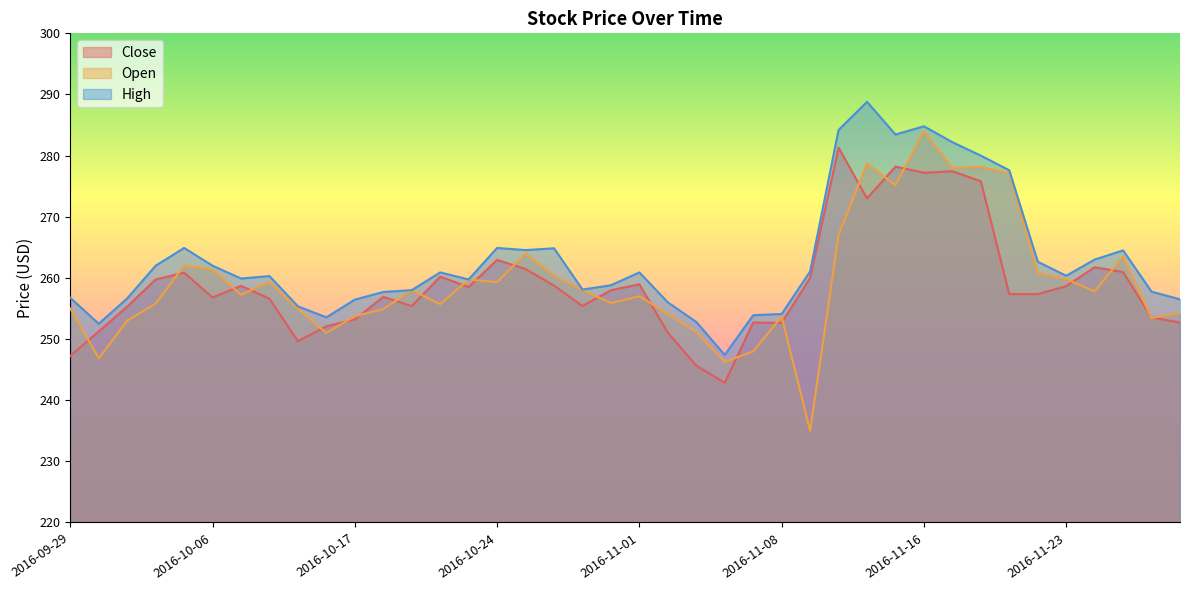

True or false: Close and Open cross at least once.

True